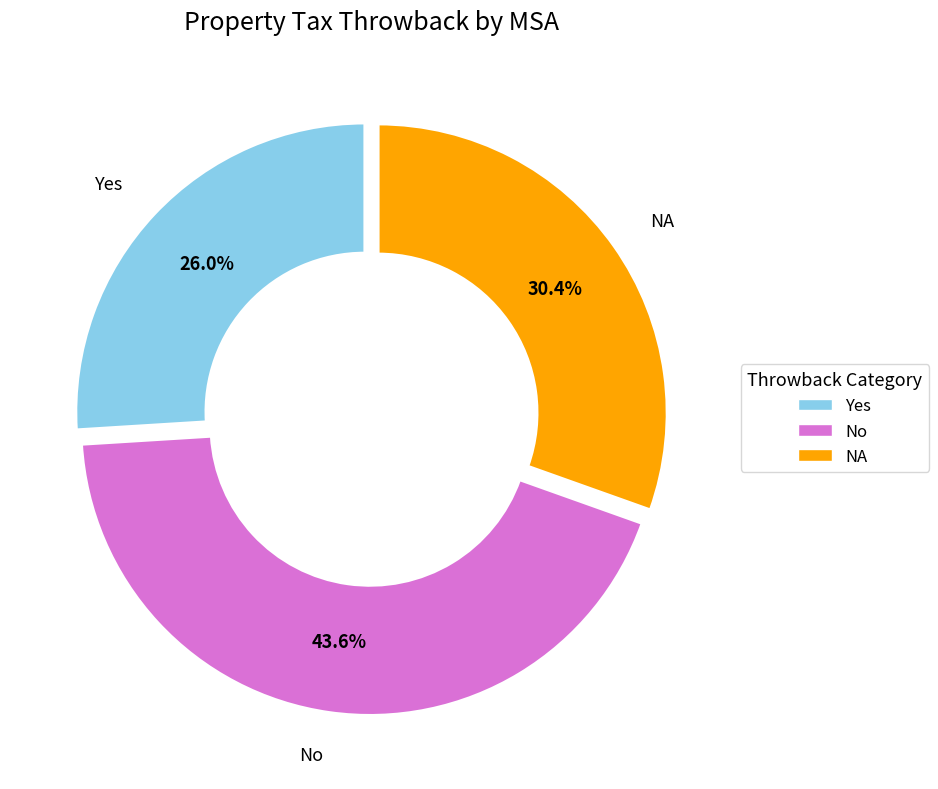

Combined, what portion of the pie is Yes and NA?

56.4%